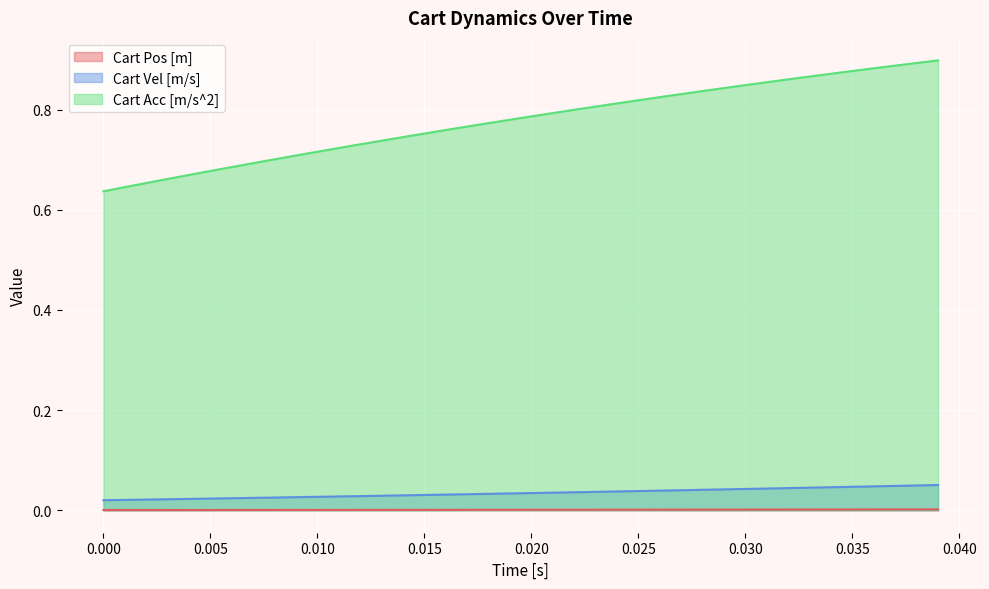

What is the sum of all Cart Acc [m/s^2] values?

31.1